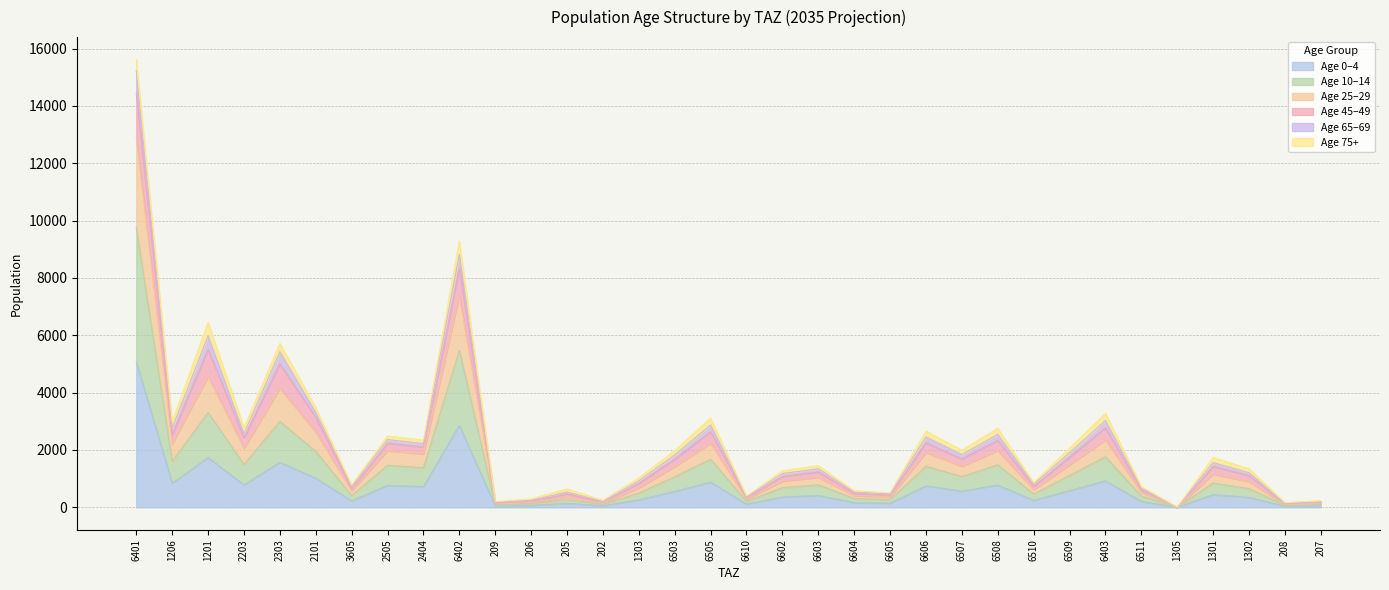

What is the label of the 22nd point from the right?

205